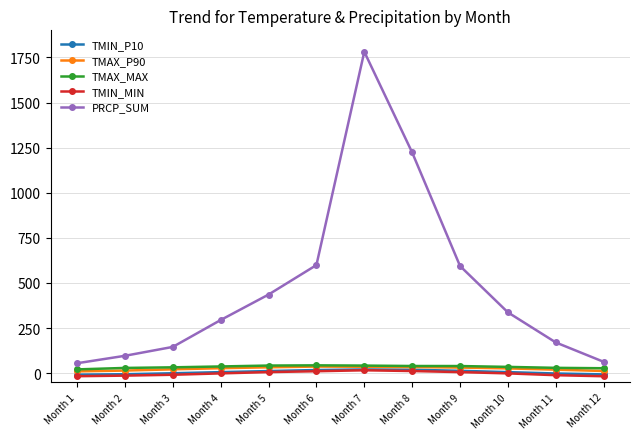

How many data points in TMIN_MIN are above -1?

5